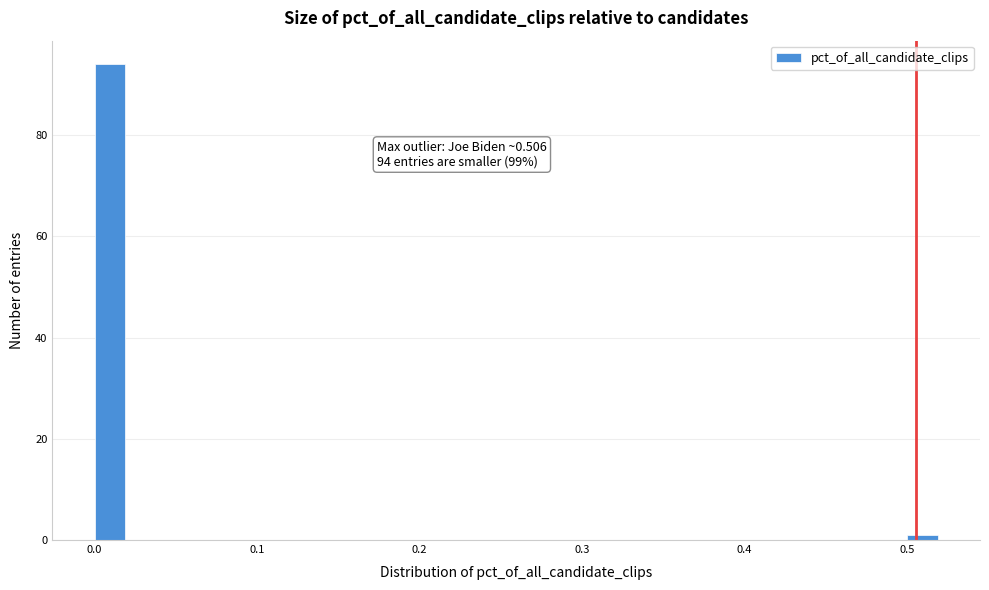

Around what value on the x-axis is the tallest bar? Give the approximate position of its centre, as read against the axis.

0.01